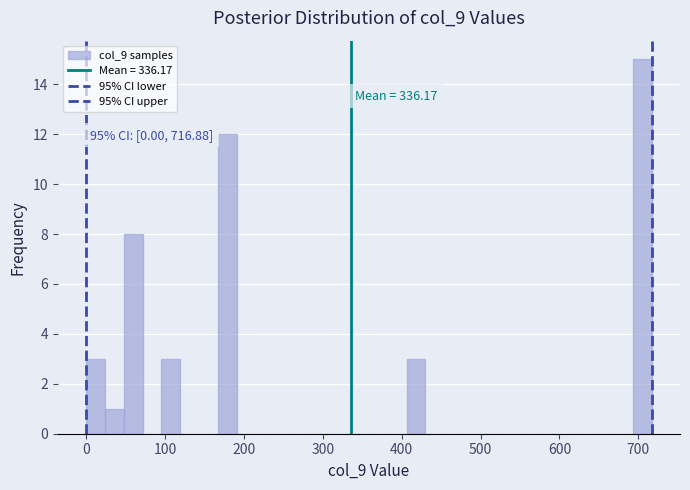

Around what value on the x-axis is the tallest bar? Give the approximate position of its centre, as read against the axis.

700